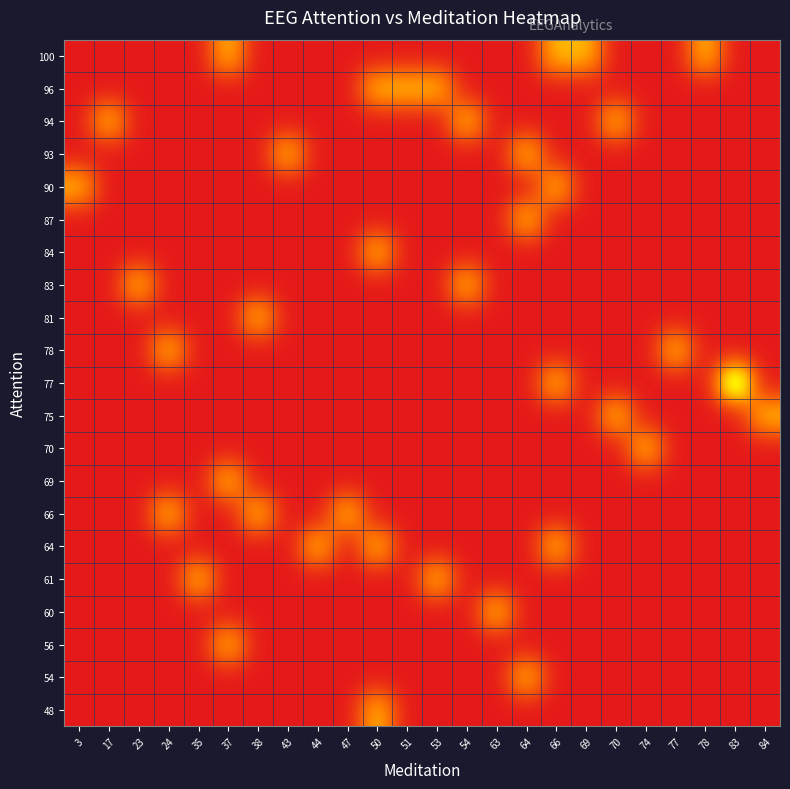

At how many categories does at least one series exceed 1?

1